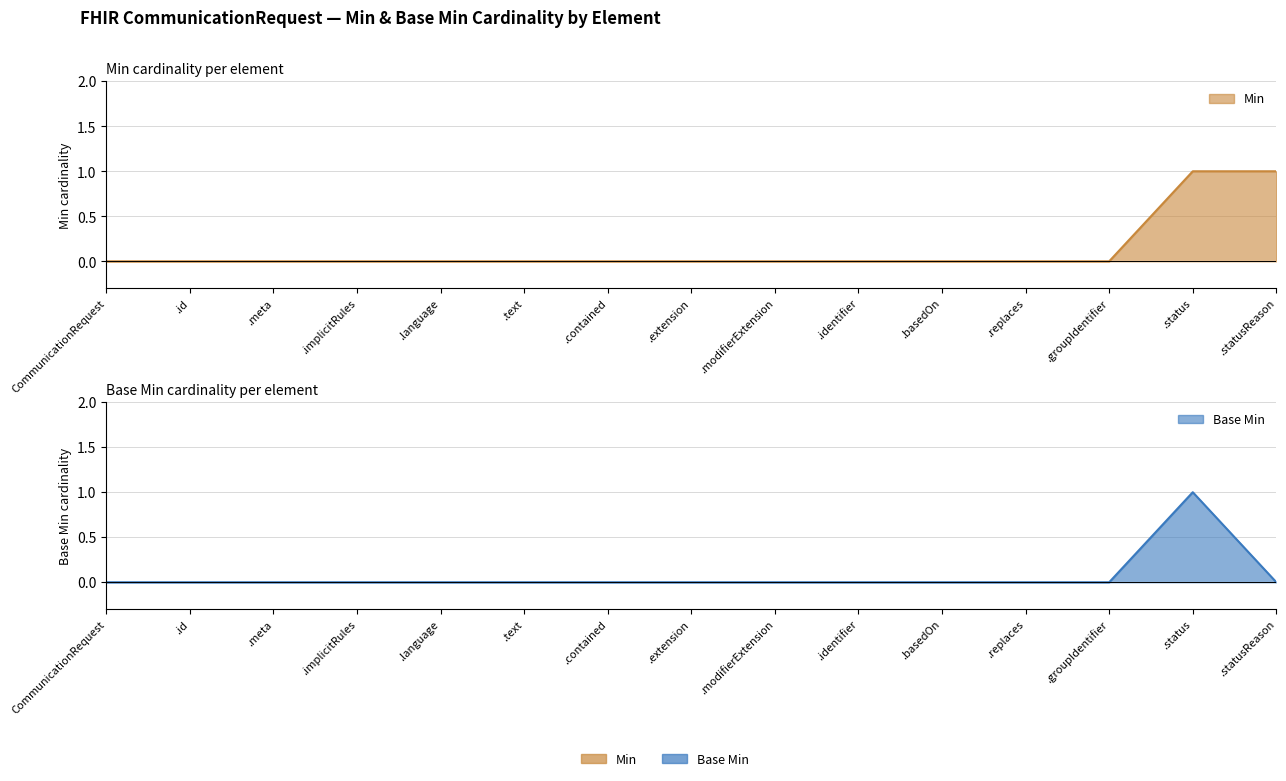

At which category does the chart reach its minimum across all series?

CommunicationRequest